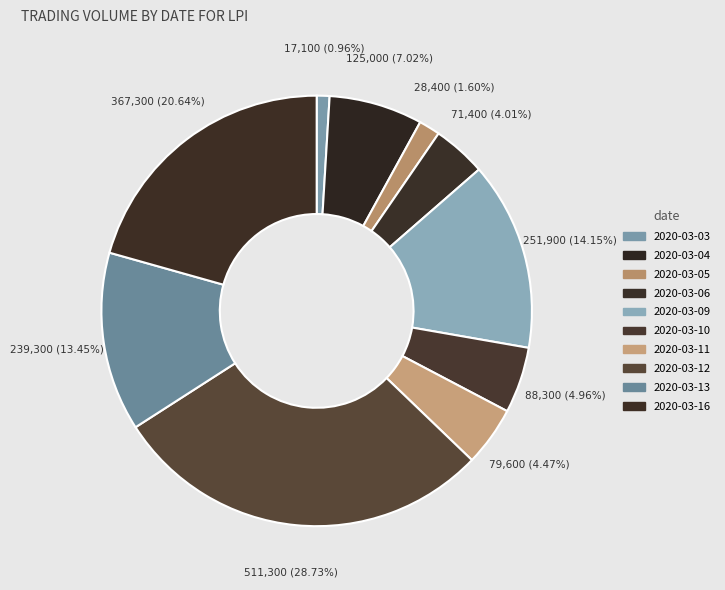

Which slice is the largest?

2020-03-12